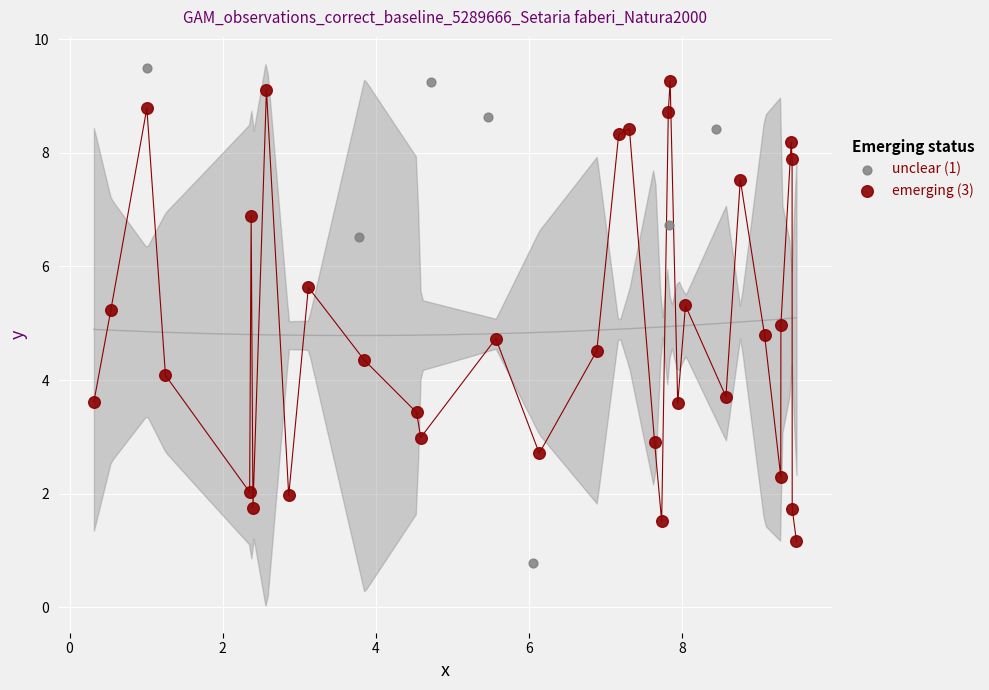

Which series contains the highest Y value?

unclear (1)